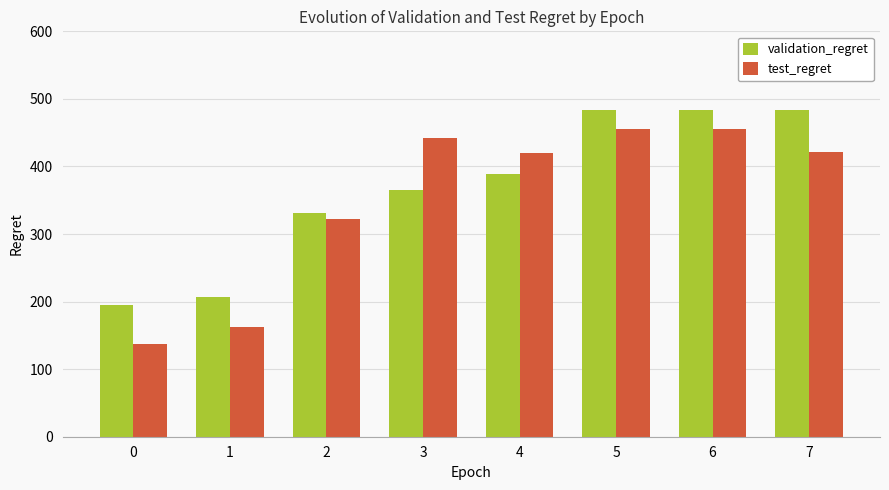

What is the sum of the test_regret values at 5 and 0?

593.2